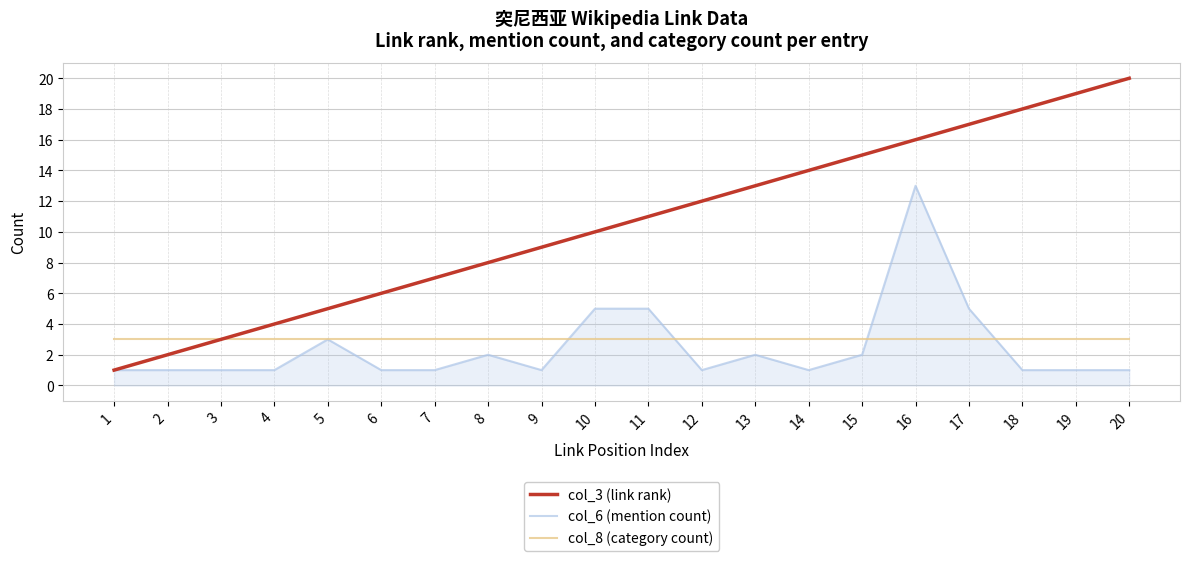

Rank the series by their maximum value, from lowest to highest.

col_8 (category count), col_6 (mention count), col_3 (link rank)